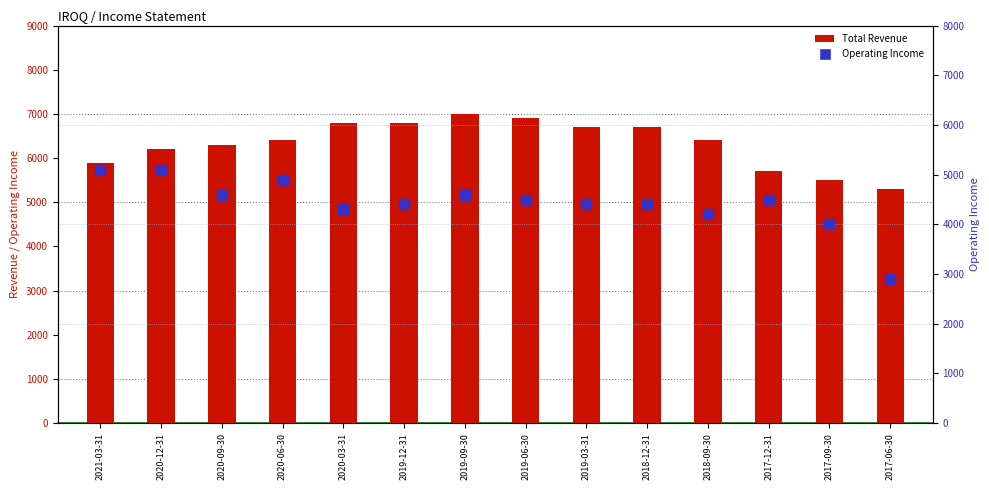

Where is Total Revenue nearest to the value 6150?

2020-12-31